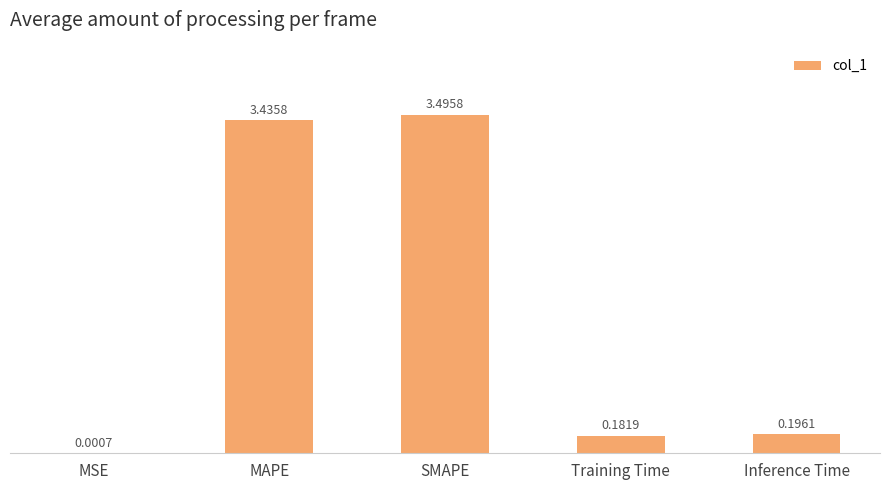

What is the sum of all values?

7.3